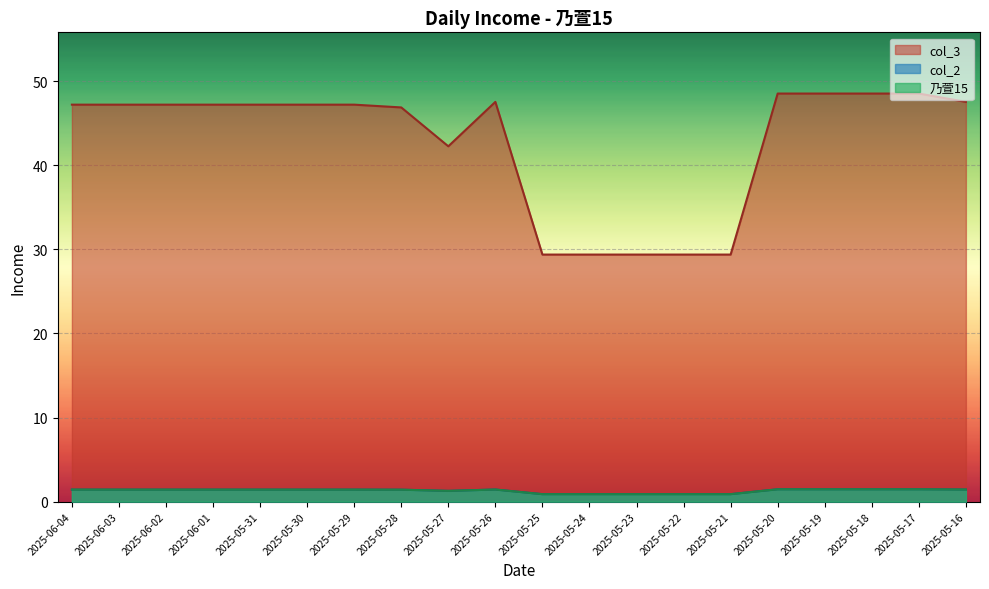

True or false: 乃萱15 and col_2 intersect in this chart.

False